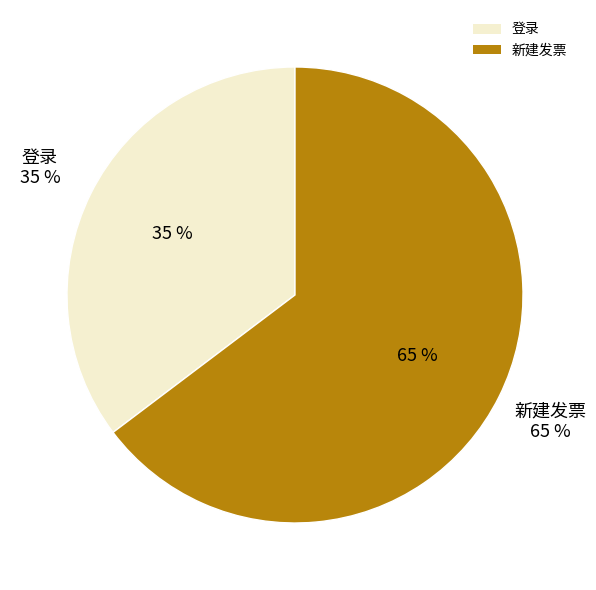

How many slices are in this pie chart?

2